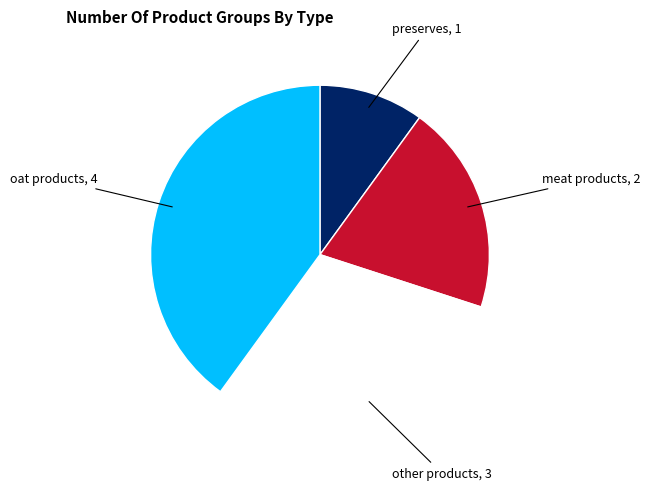

Which slice is the largest?

oat products